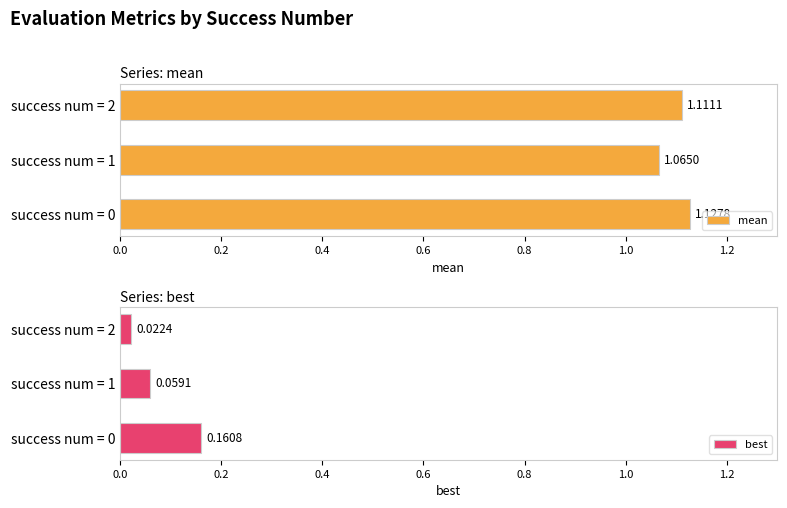

Rank the series by their average value, from lowest to highest.

best, mean